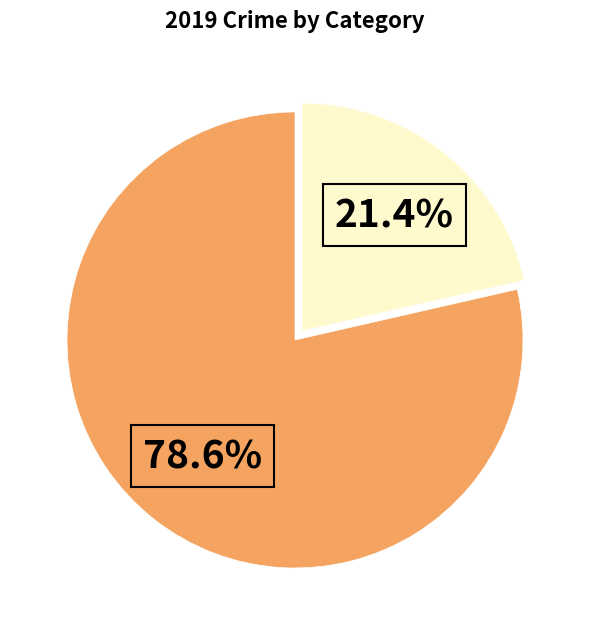

Is there any slice that represents more than half of the pie?

Yes